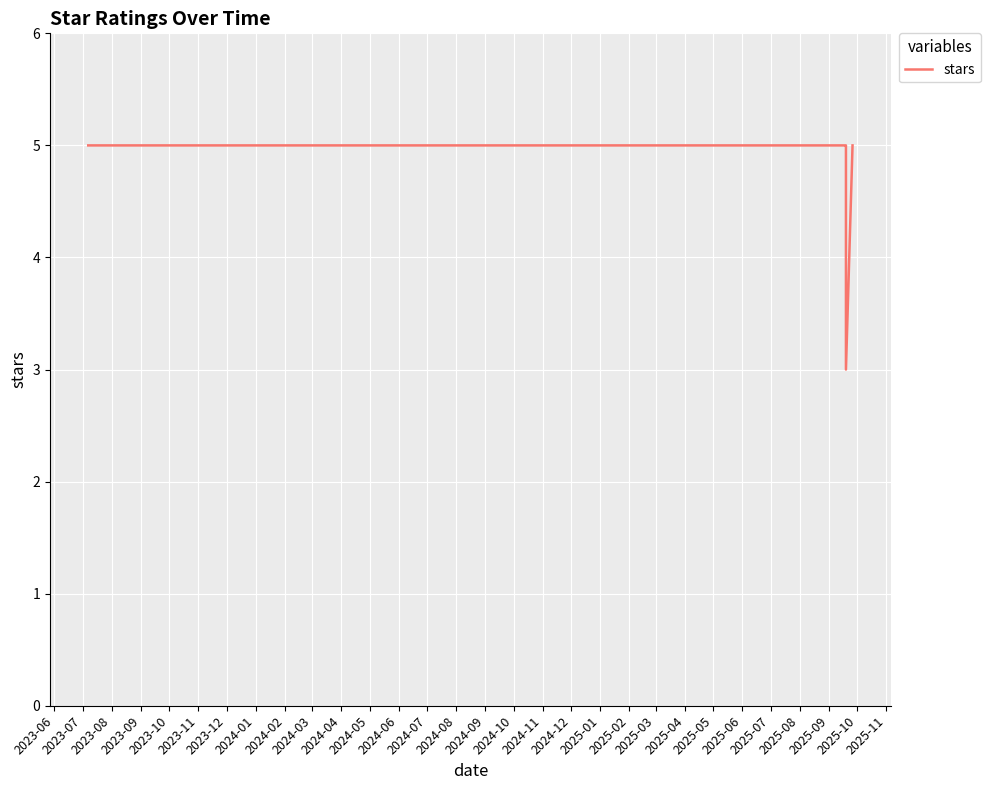

What position from the left is 2023-08?

3